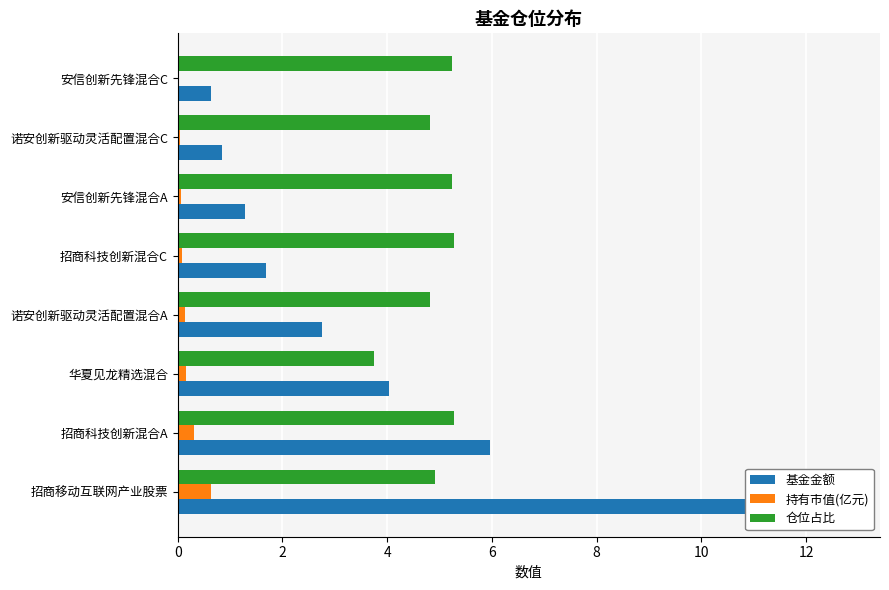

Rank the series by their average value, from highest to lowest.

仓位占比, 基金金额, 持有市值(亿元)